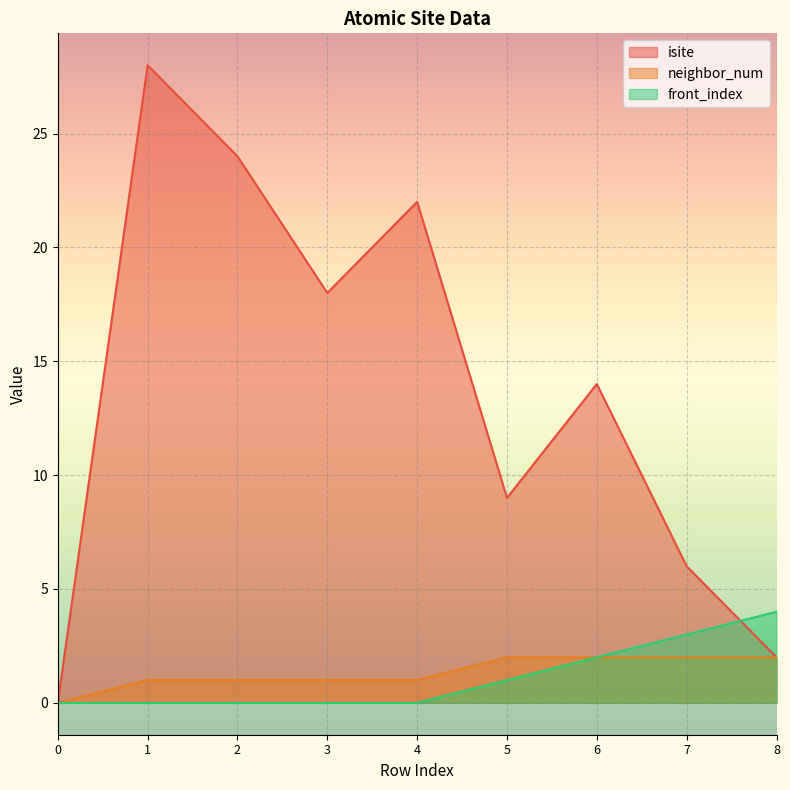

The value of isite at 6 is 6. True or false?

False